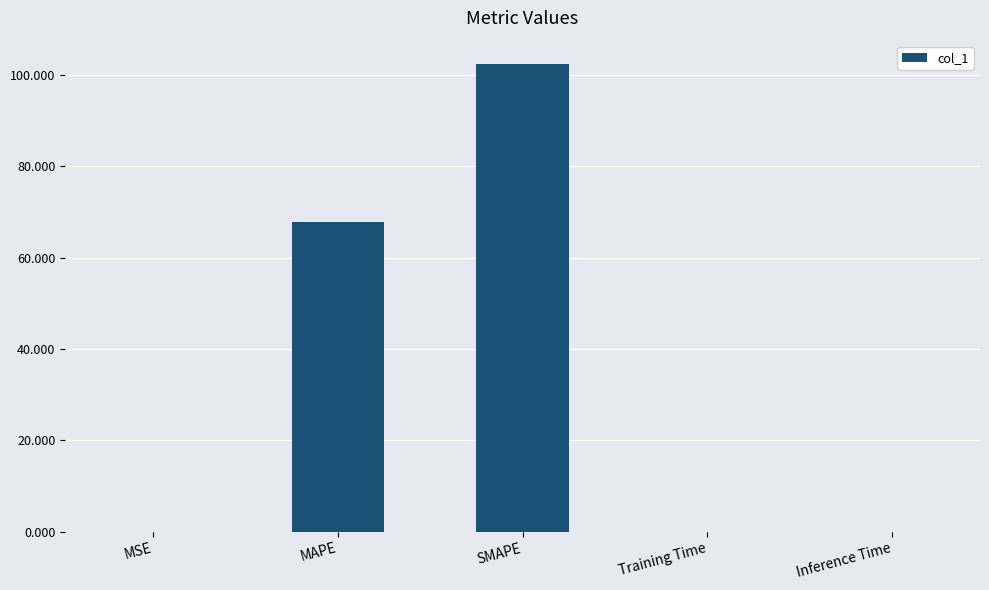

Is it true that the value at MSE is 0.0?

True